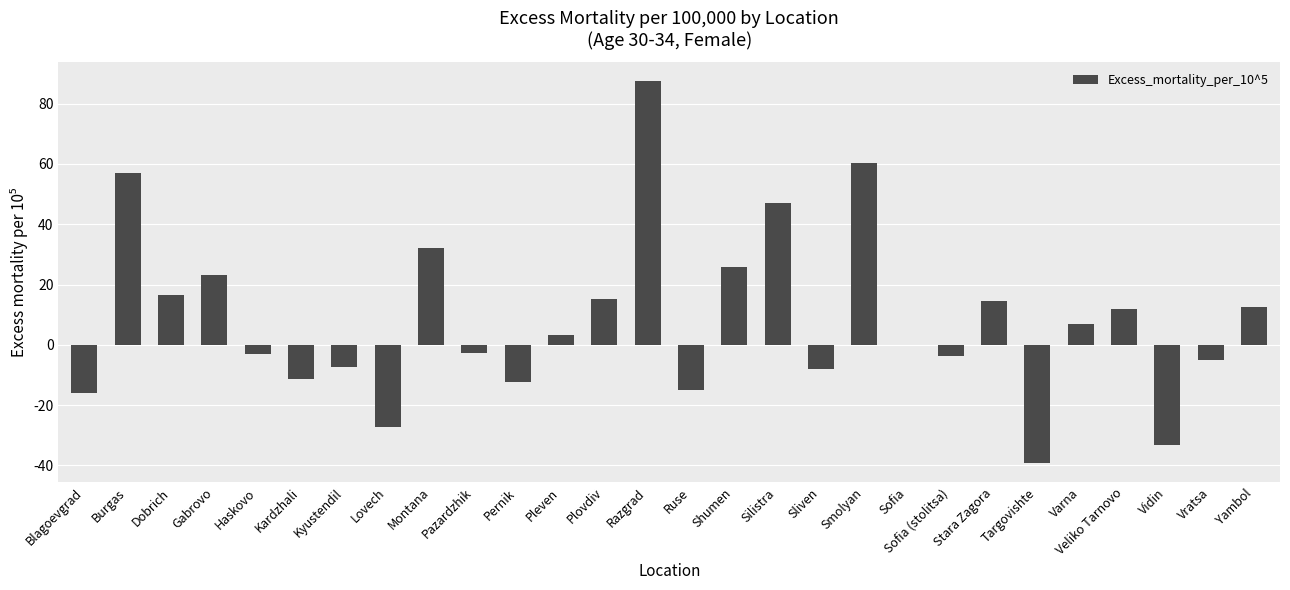

What is the change in value from Pleven to Vratsa?

-8.3